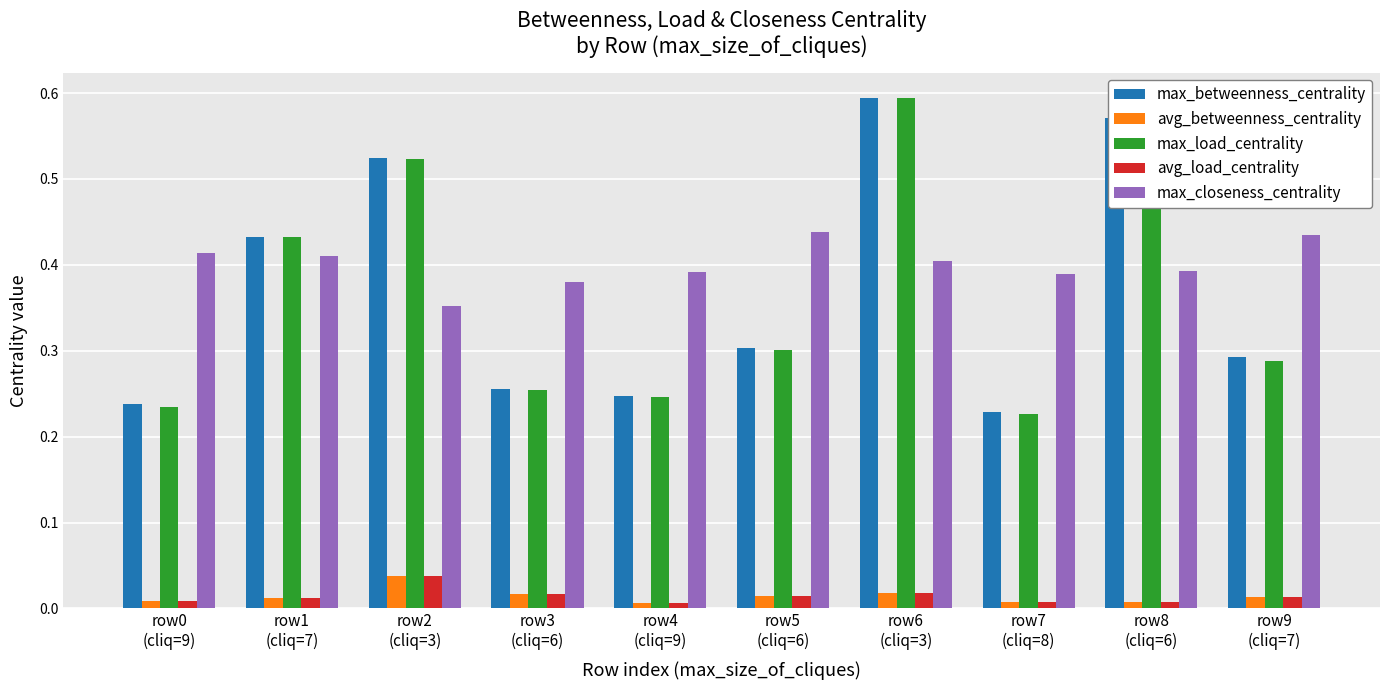

How many avg_load_centrality values are between 0 and 1?

10